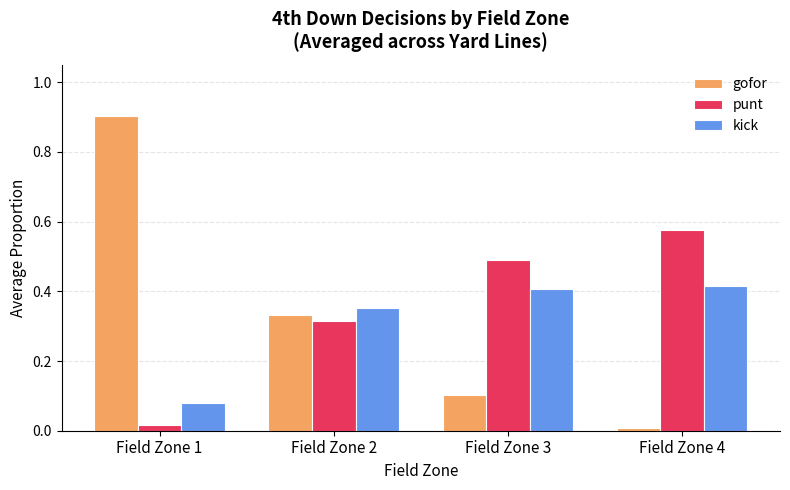

What is the sum of all gofor values?

1.3